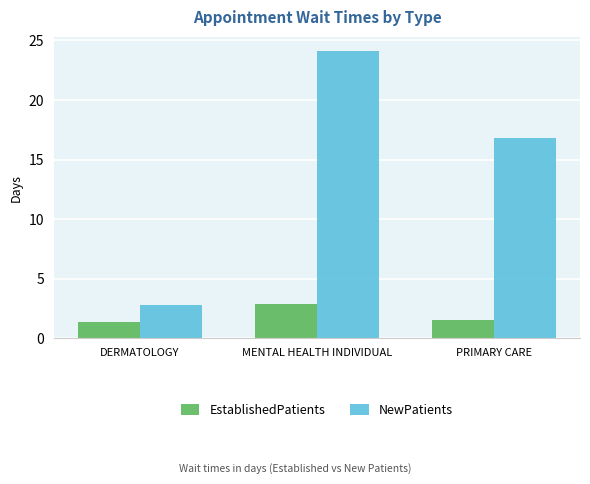

What is the total value across all series at PRIMARY CARE?

18.3